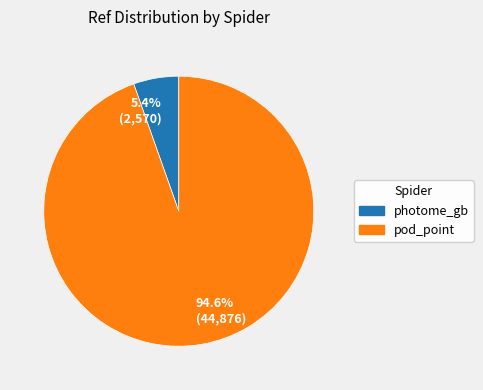

Which category has the smallest portion of the pie?

5.4% (2,570)